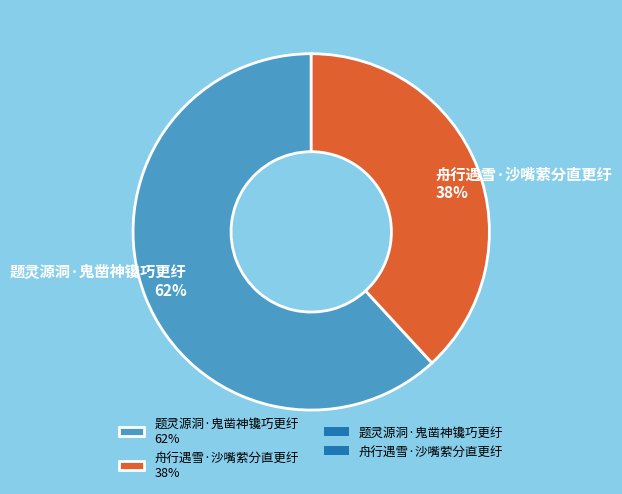

Is it true that 题灵源洞·鬼凿神镵巧更纡 is 68% of the pie?

False